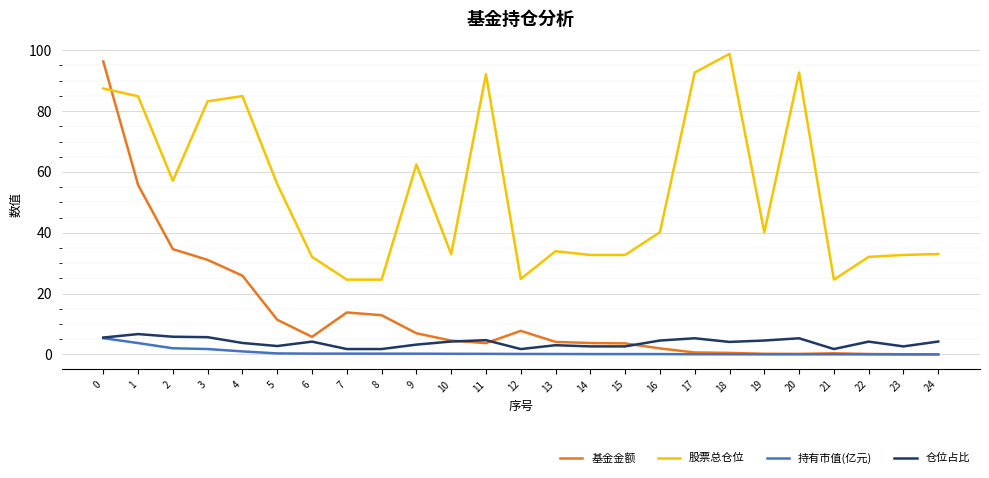

Is it true that 仓位占比 equals 6.7 at 1?

True